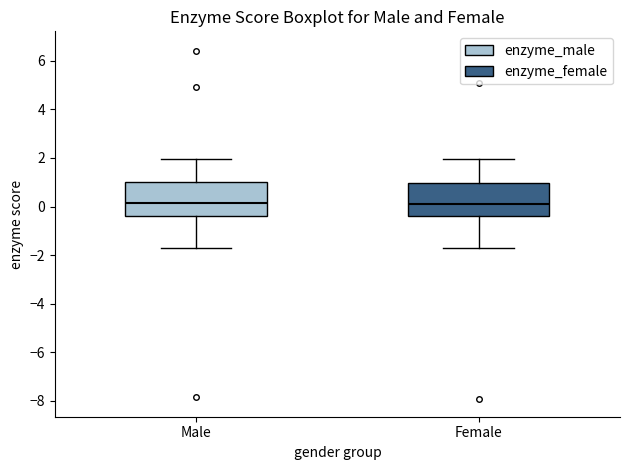

Where is the upper edge of the box for Female on the y-axis? The values are not printed on the chart, so give them approximately, as read against the axis.

1.0